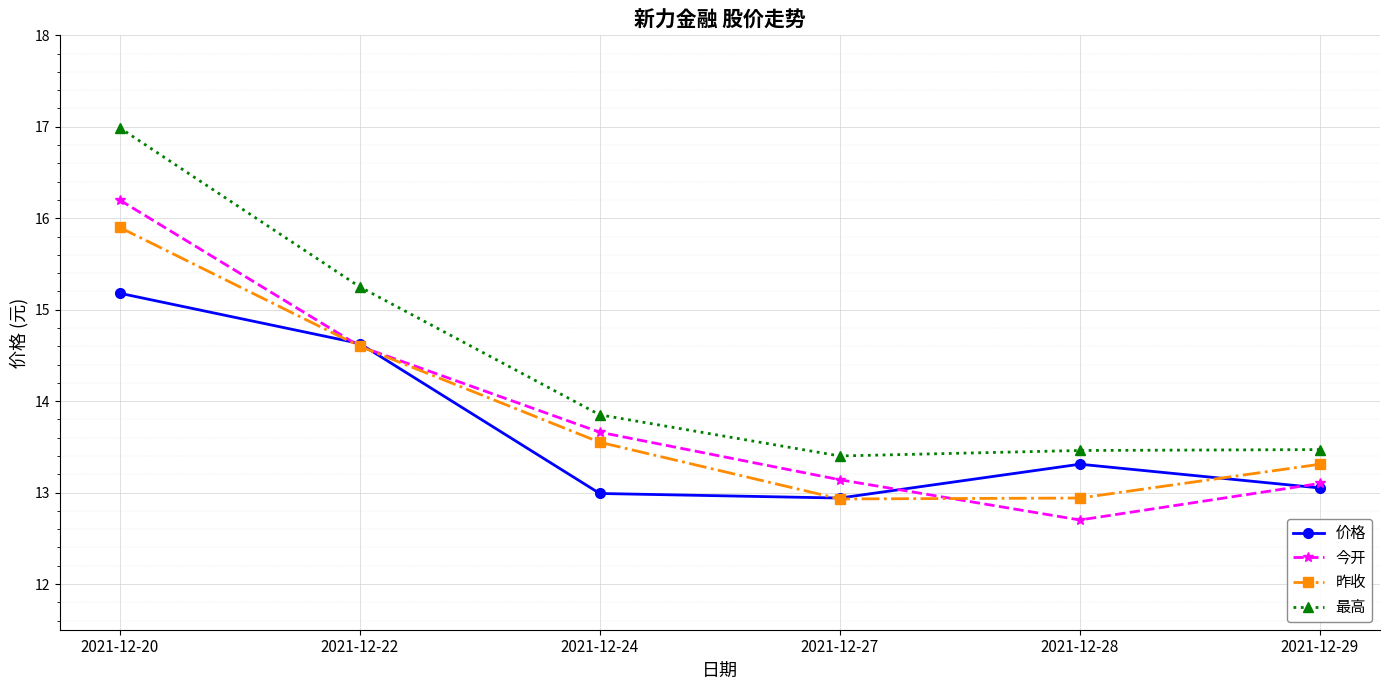

Which series has the largest total across all categories?

最高